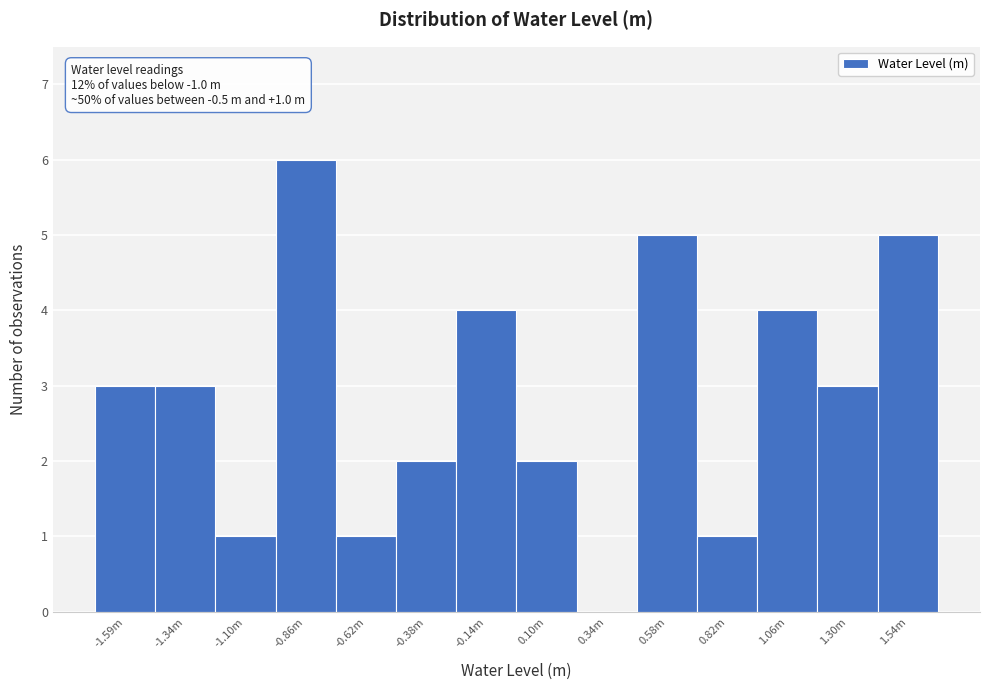

Reading left to right, list all the values displayed in this chart.

-1.59m=3	-1.34m=3	-1.10m=1	-0.86m=6	-0.62m=1	-0.38m=2	-0.14m=4	0.10m=2	0.34m=0	0.58m=5	0.82m=1	1.06m=4	1.30m=3	1.54m=5